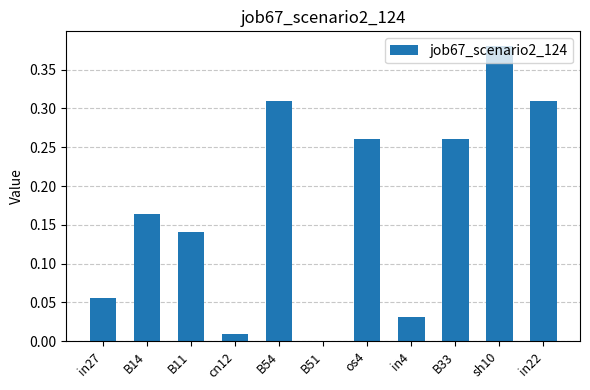

True or false: the data shows 0.0 at cn12.

True